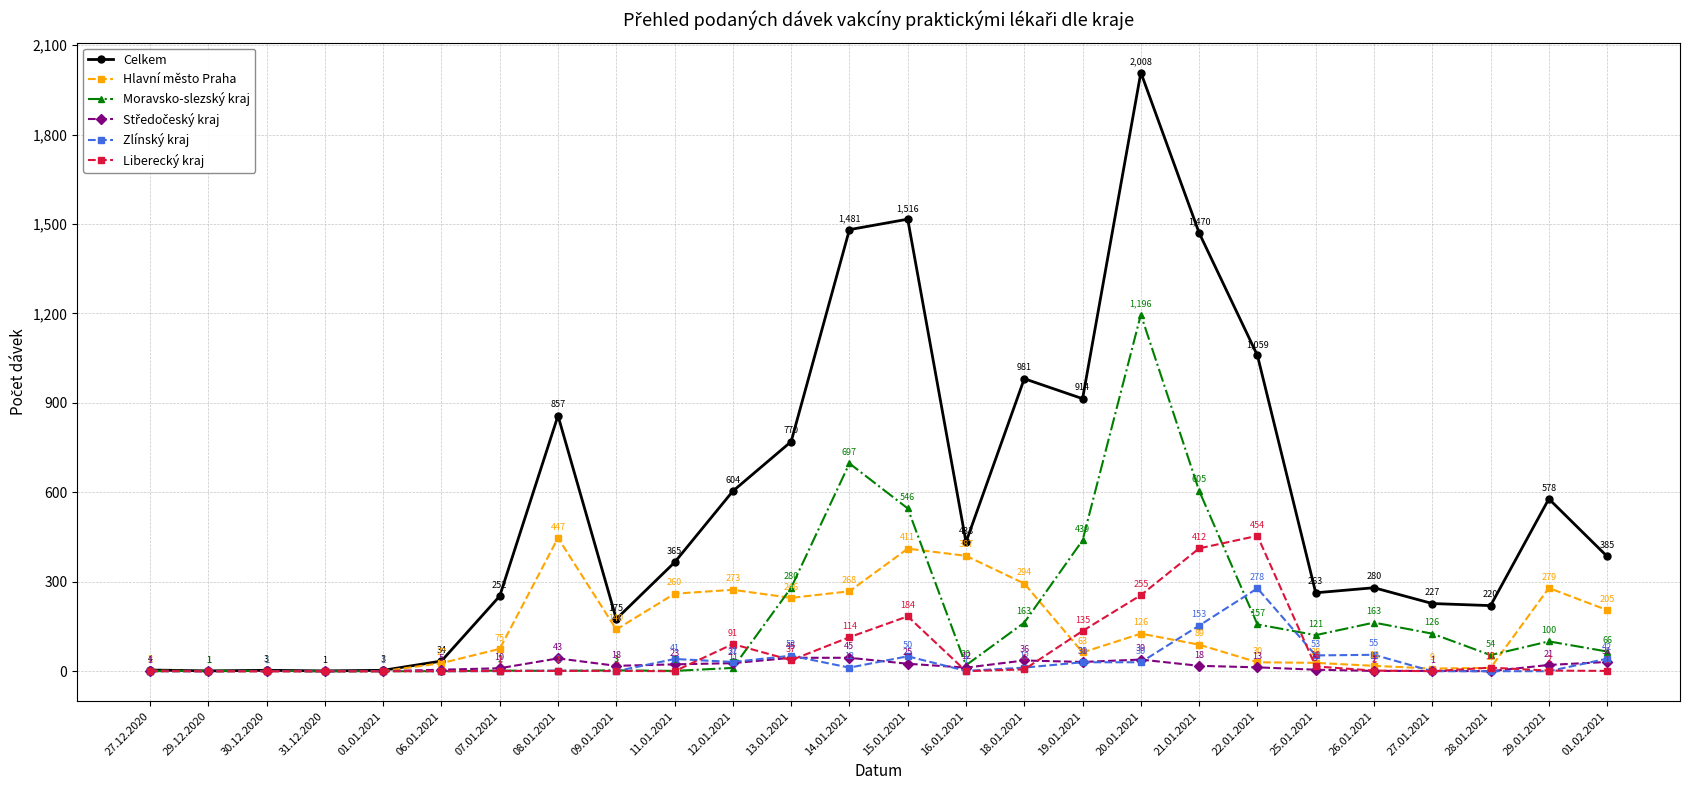

Does the chart display data point markers on the line(s)?

Yes